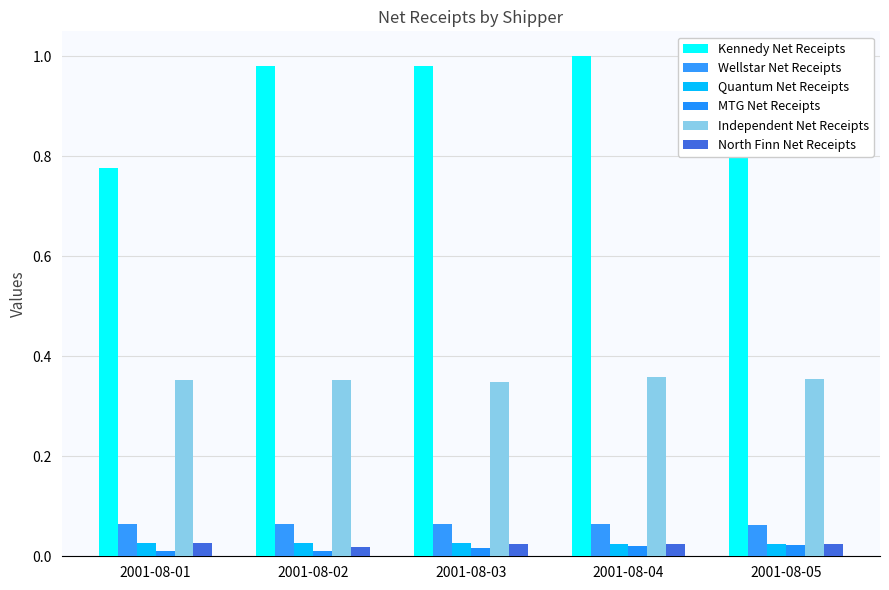

What is the spread (max minus min) of values at 2001-08-01?

0.8